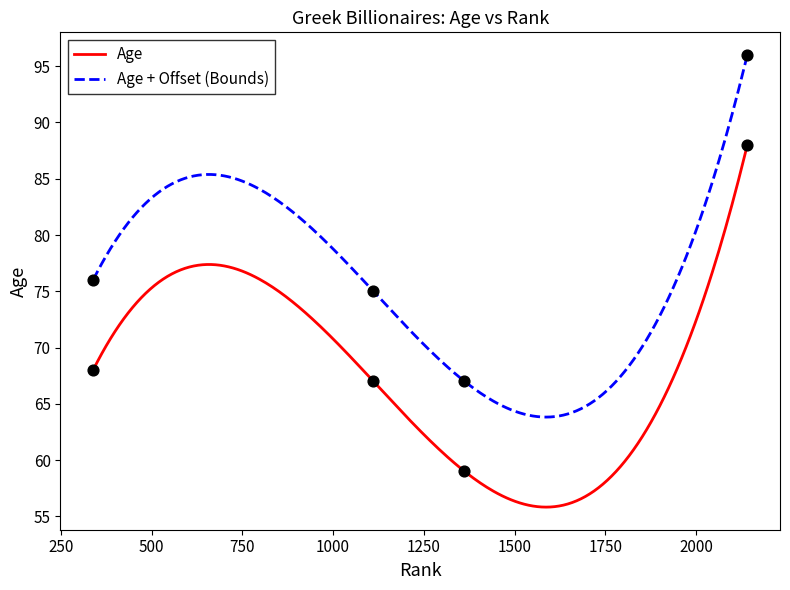

What is the change in value from 339 to 1111?

-1